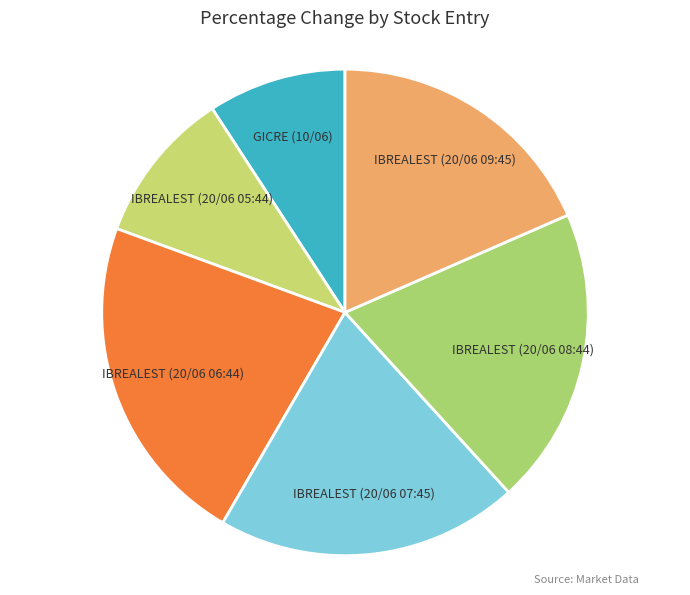

Is there a majority slice in this chart?

No